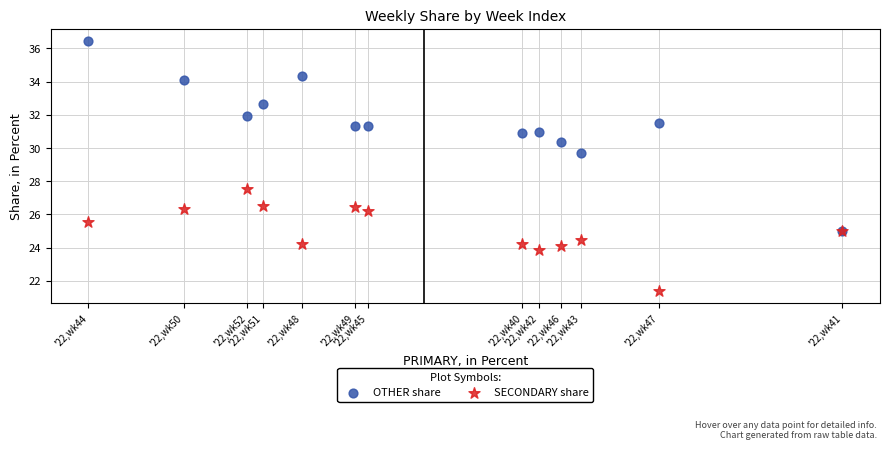

Which series reaches the maximum Y coordinate?

OTHER share